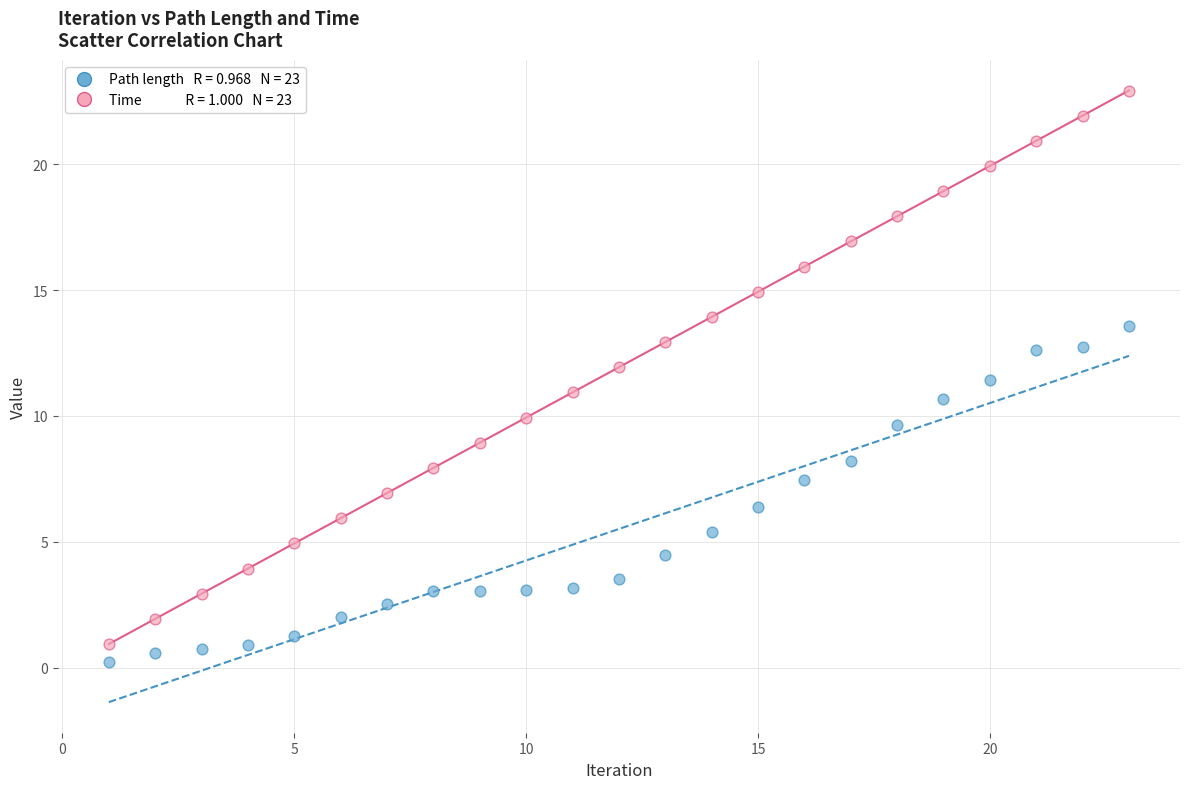

Across all data points, what is the range of X values (max minus min)?

22.0